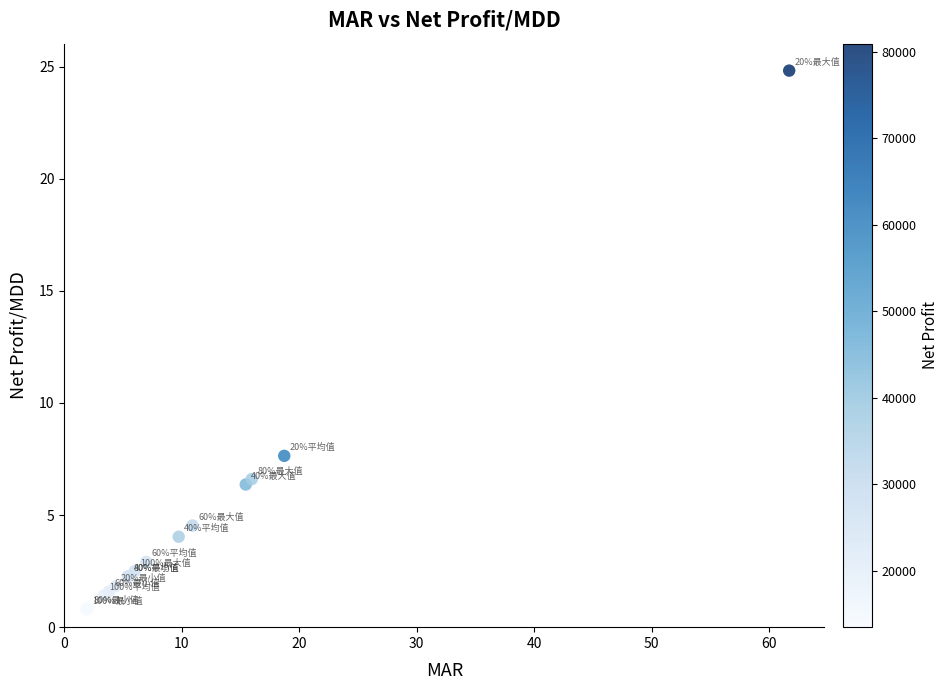

What Y value in the scatter plot is closest to 12?

7.6